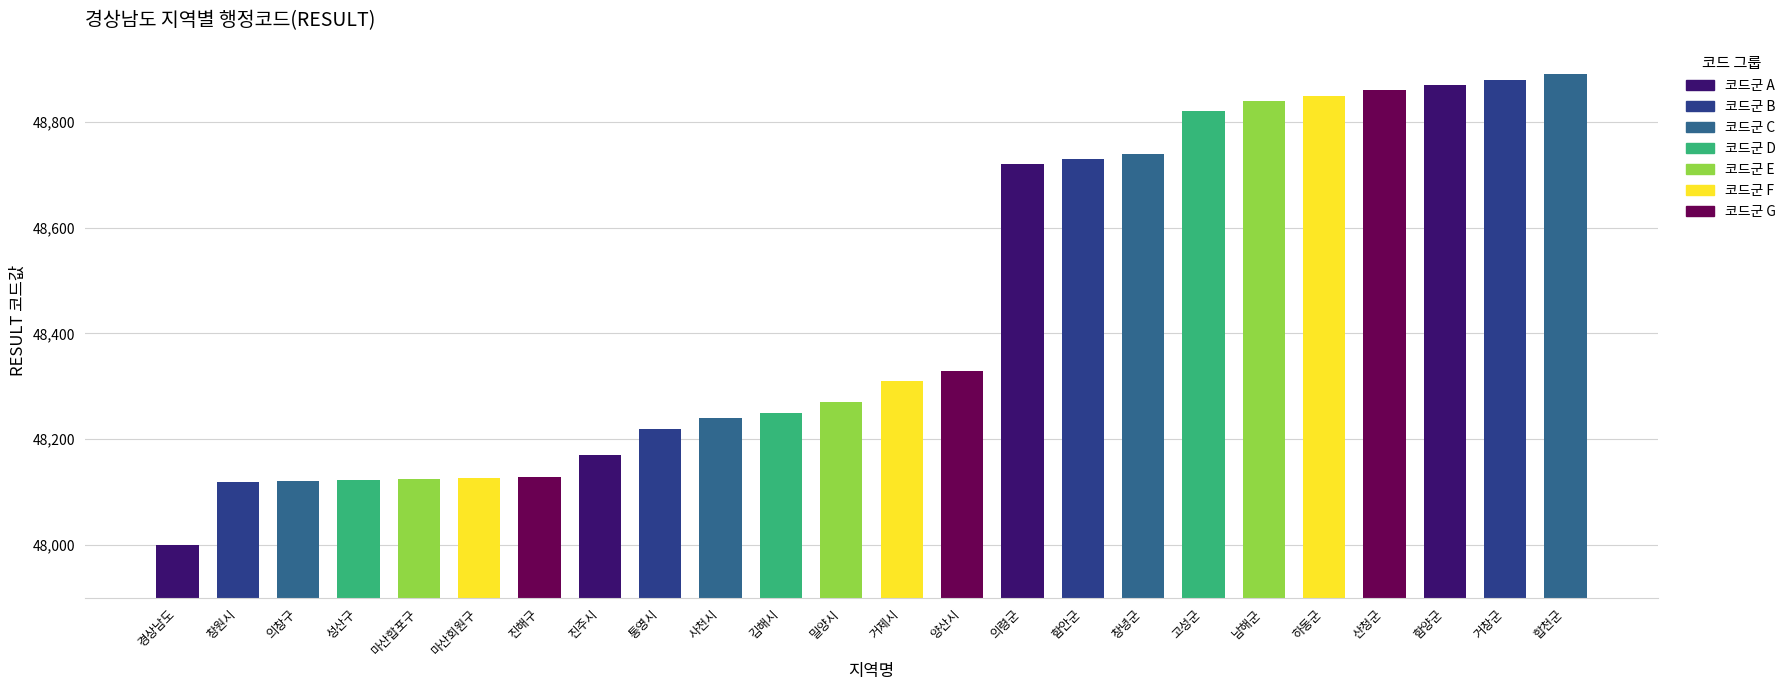

What is the approximate value at 사천시?

48240